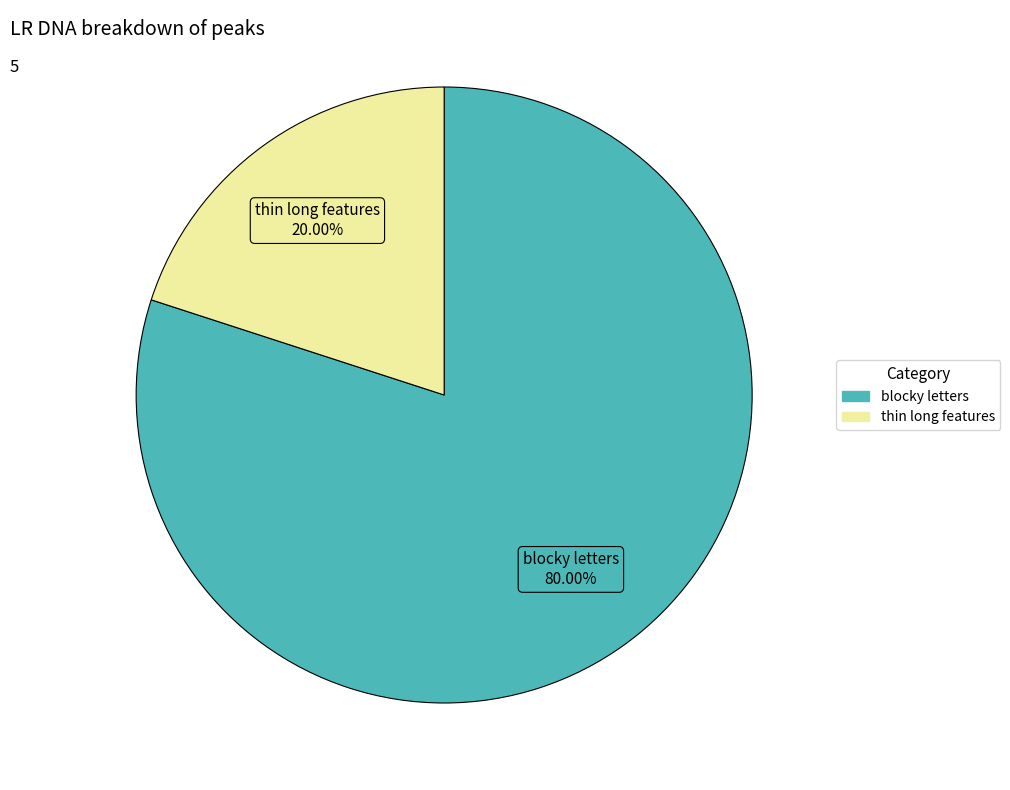

Which slice is the largest?

blocky letters